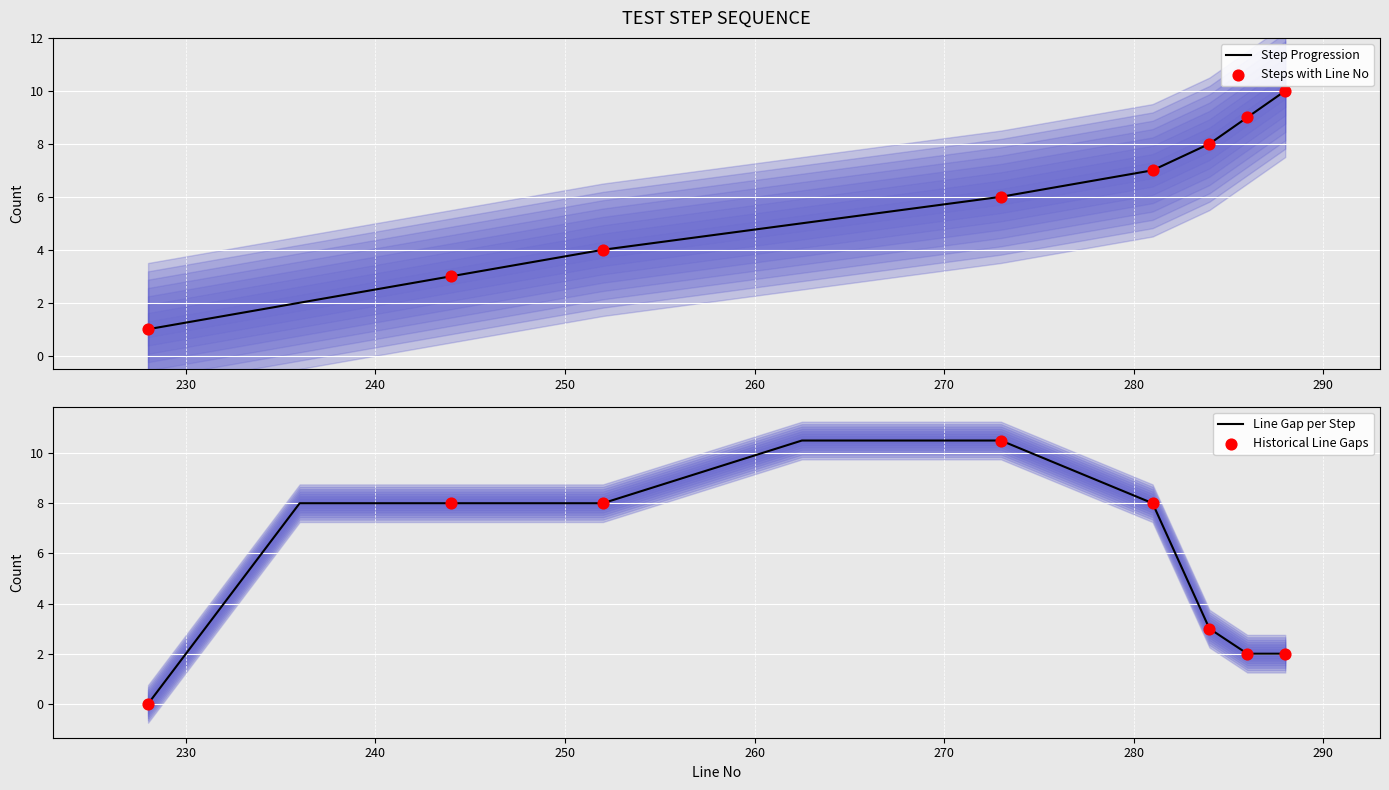

What is the change in value from Step 5 to Step 7?

+2